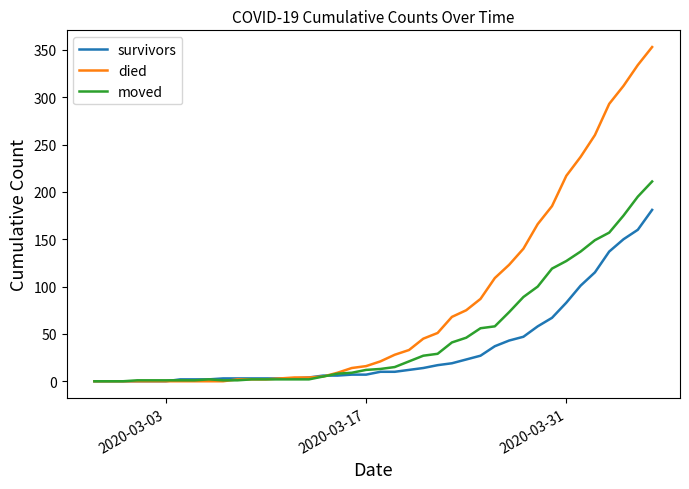

What is the maximum value shown in the chart?

353